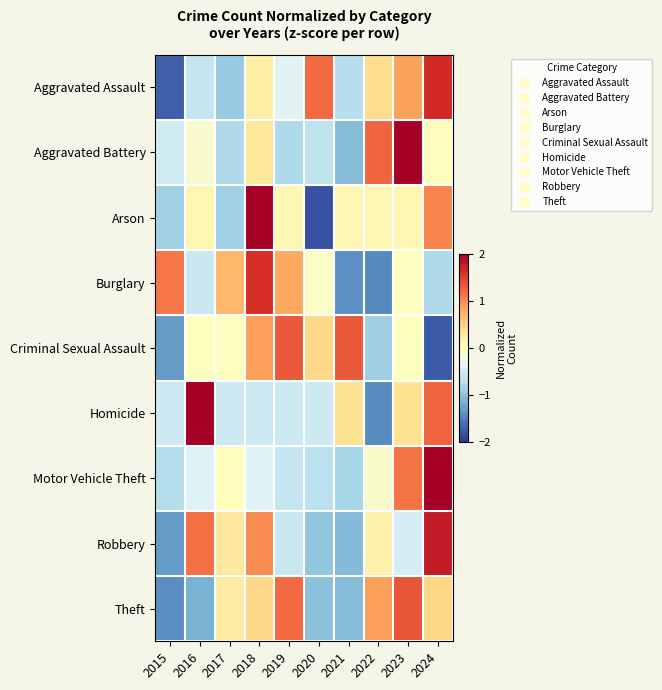

Between 2024 and 2022, which is larger?

2024